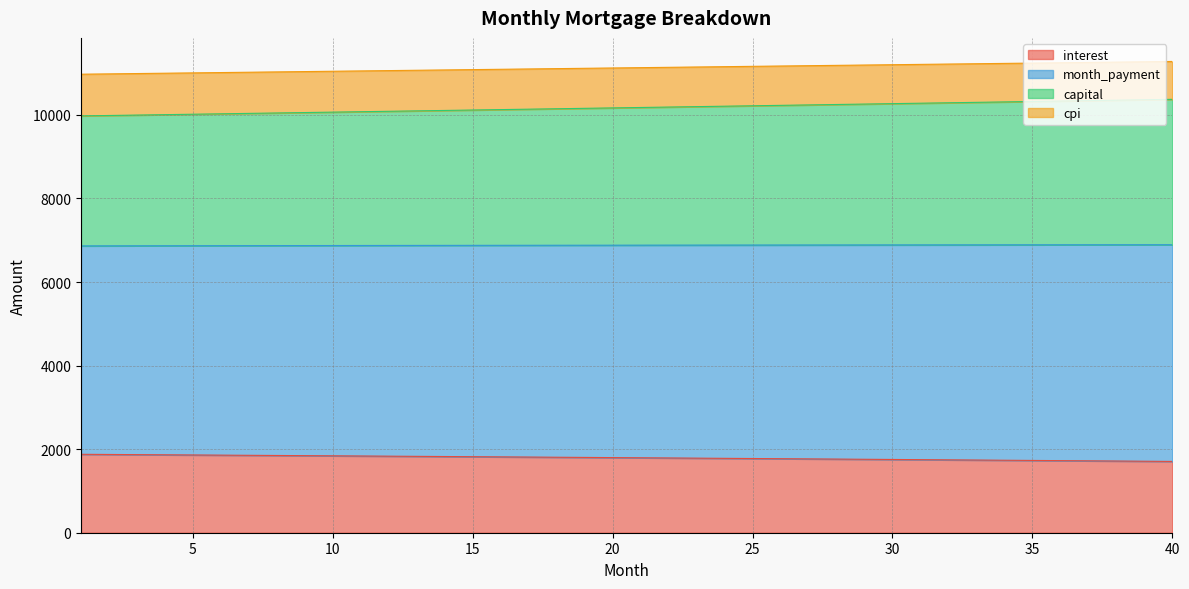

What is the total value across all series at 40?

11279.0